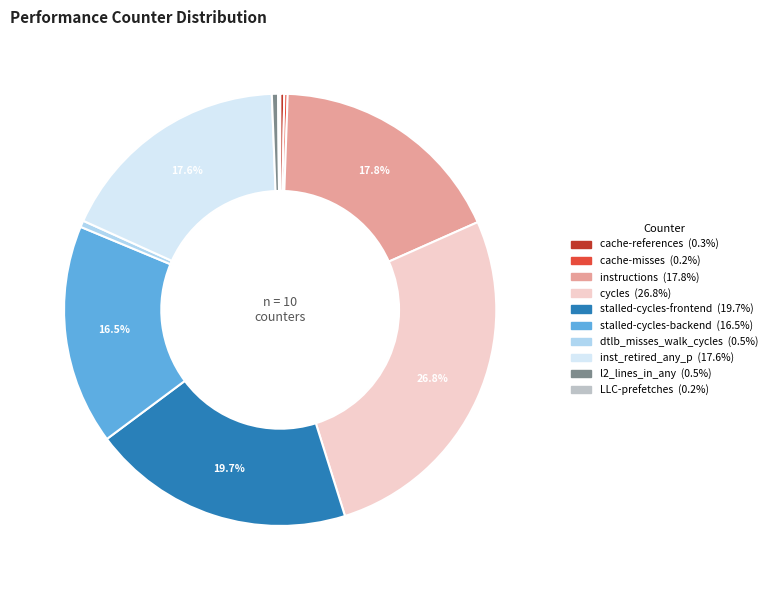

Is there a majority slice in this chart?

No